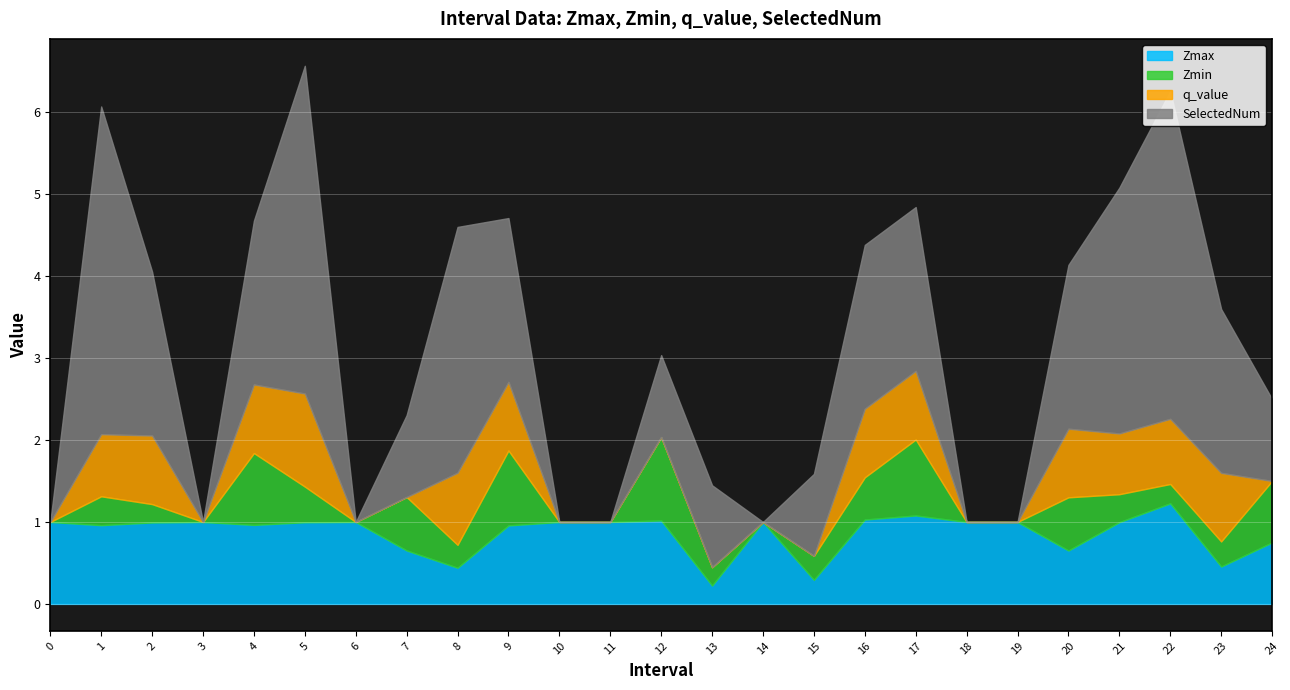

How many times do Zmax and q_value cross each other?

8